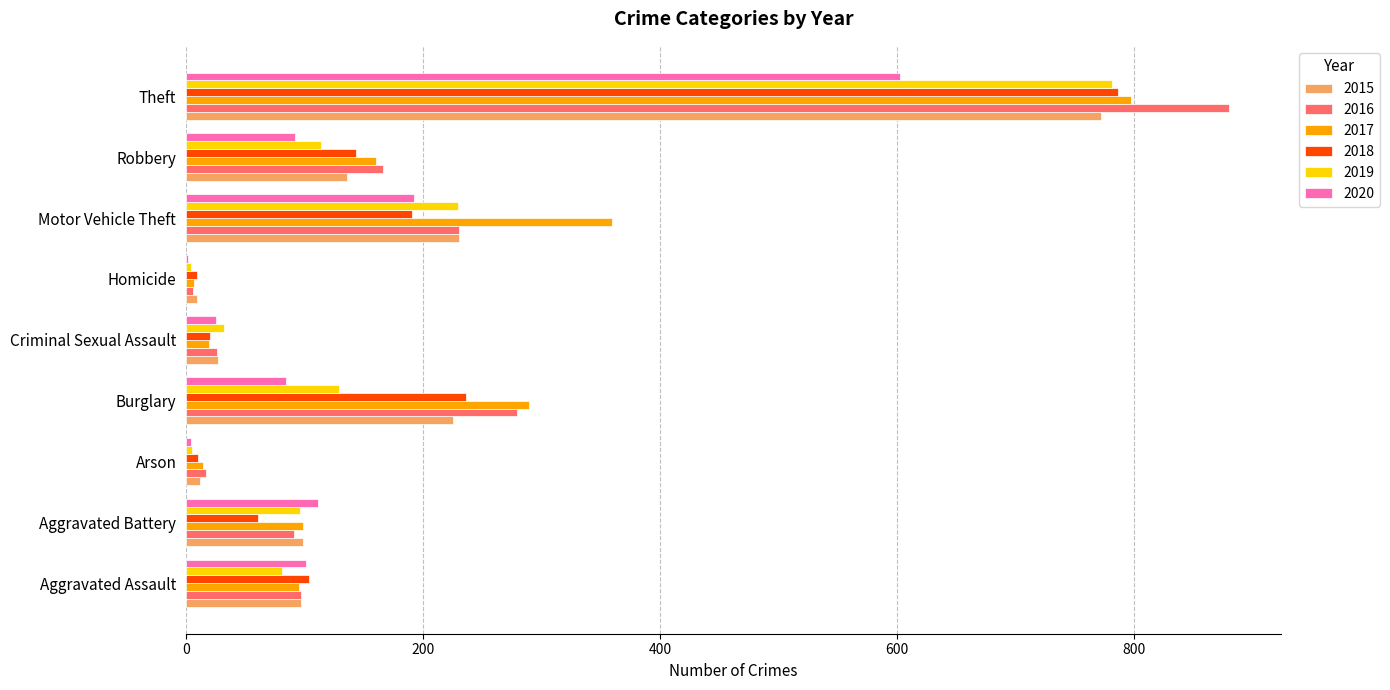

At which category is the sum across all series the highest?

Theft